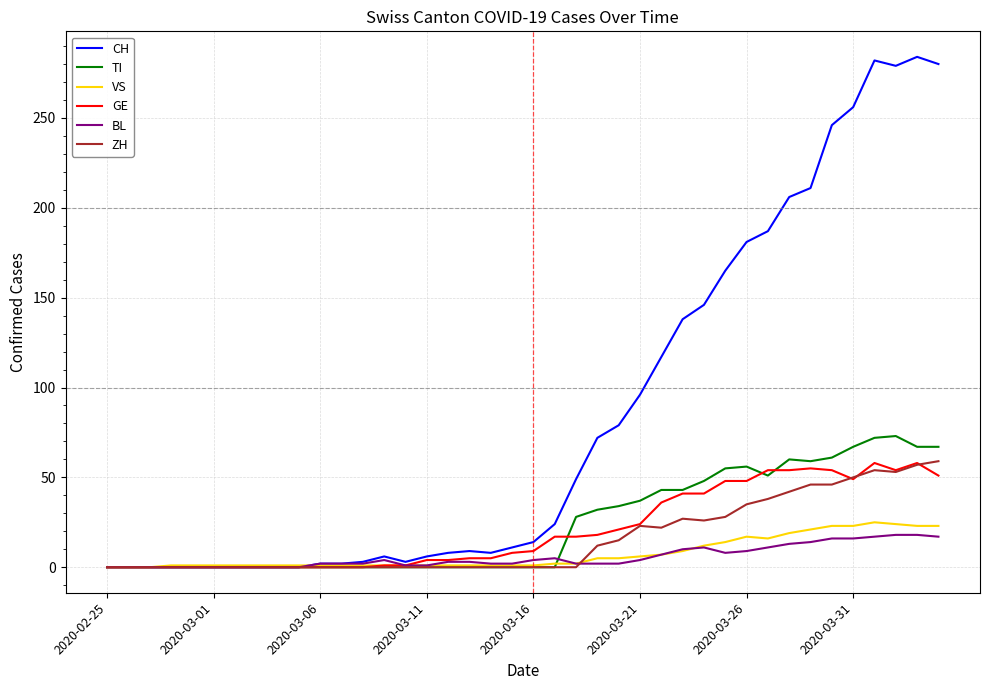

What is the maximum value for BL?

18